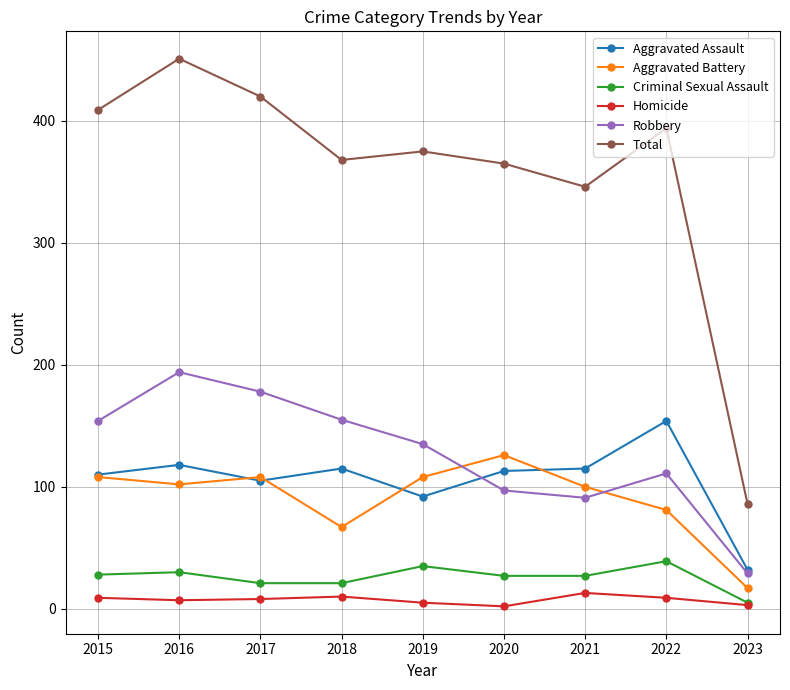

List the series in order of their peak value, lowest first.

Homicide, Criminal Sexual Assault, Aggravated Battery, Aggravated Assault, Robbery, Total